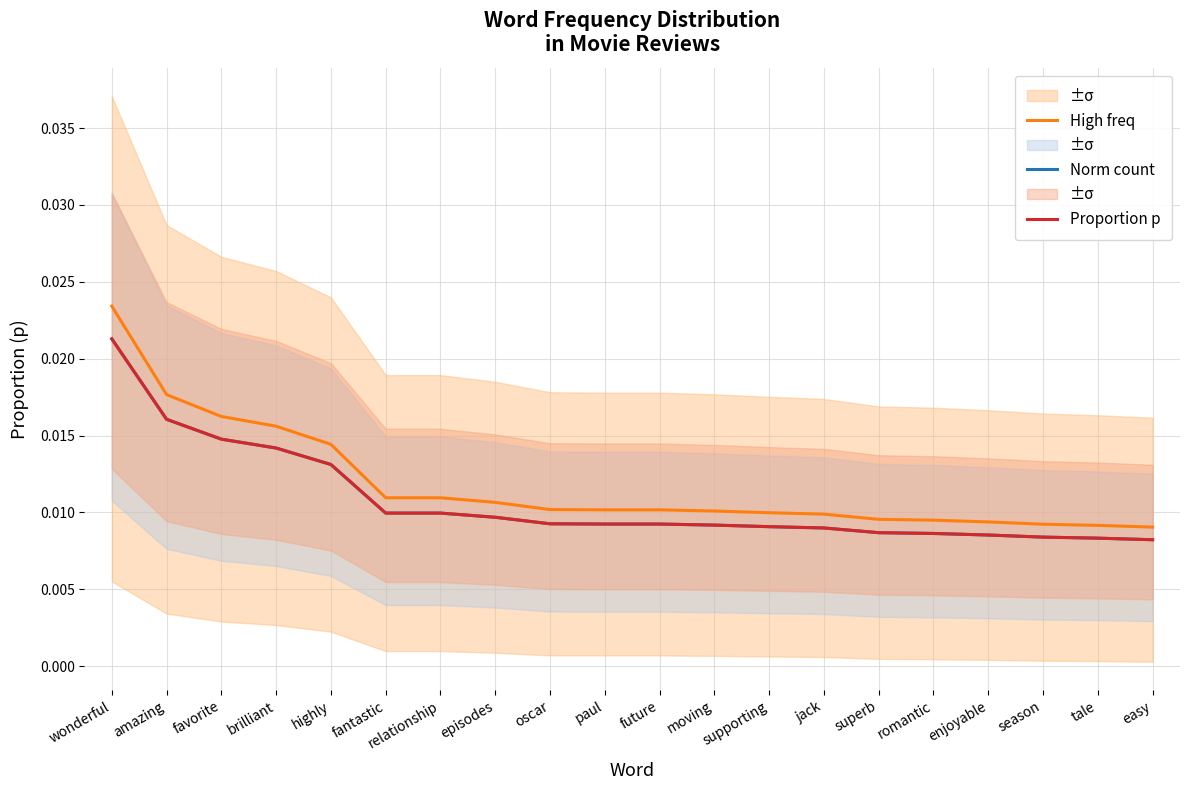

What is the total value across all series at wonderful?

0.1